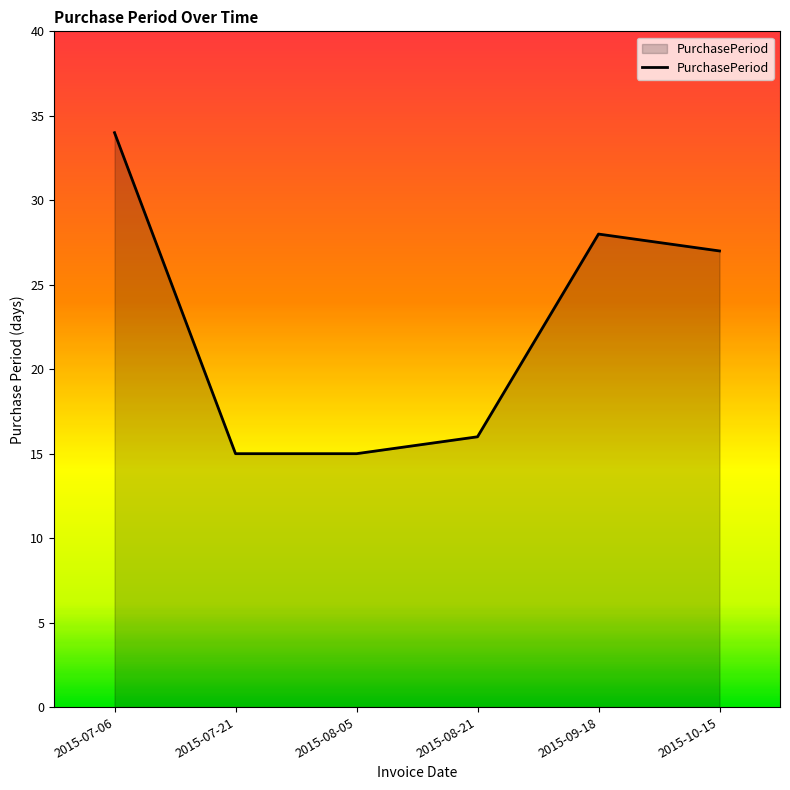

What position from the right is 2015-10-15?

1